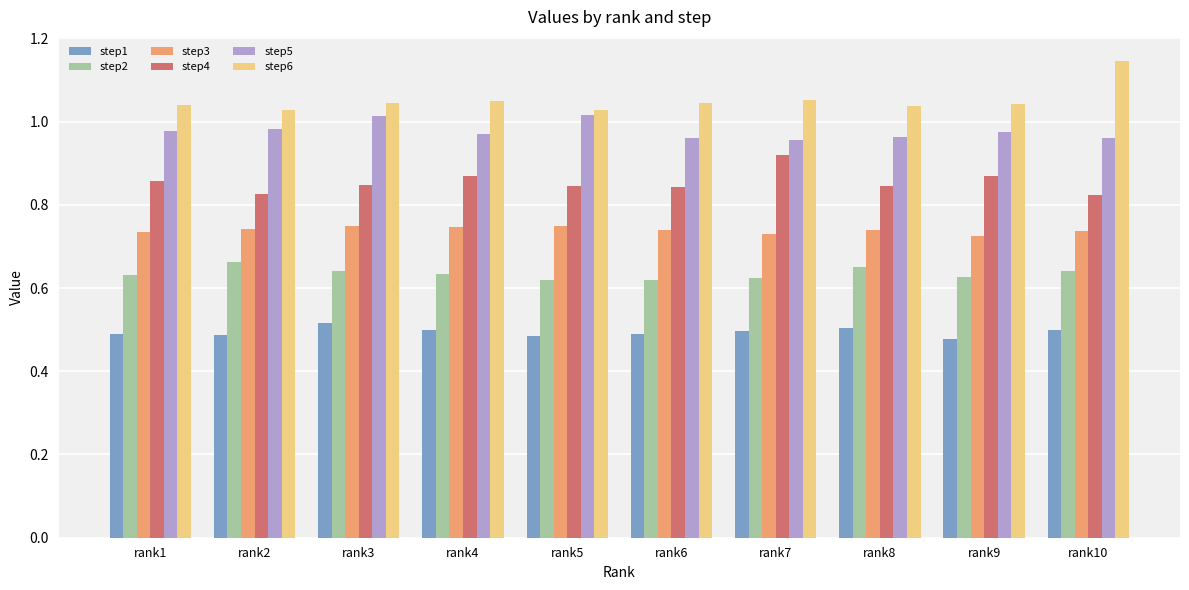

Which category has the highest value across all series?

rank10